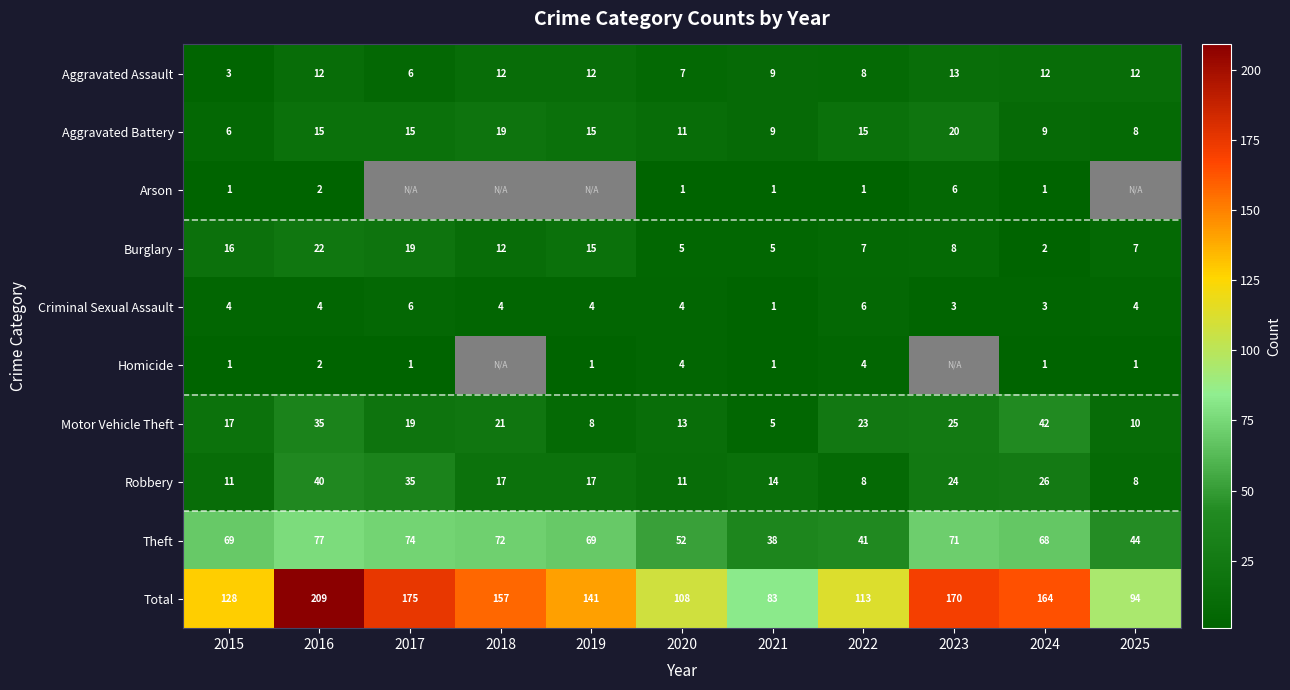

At which category does the chart reach its minimum across all series?

2017